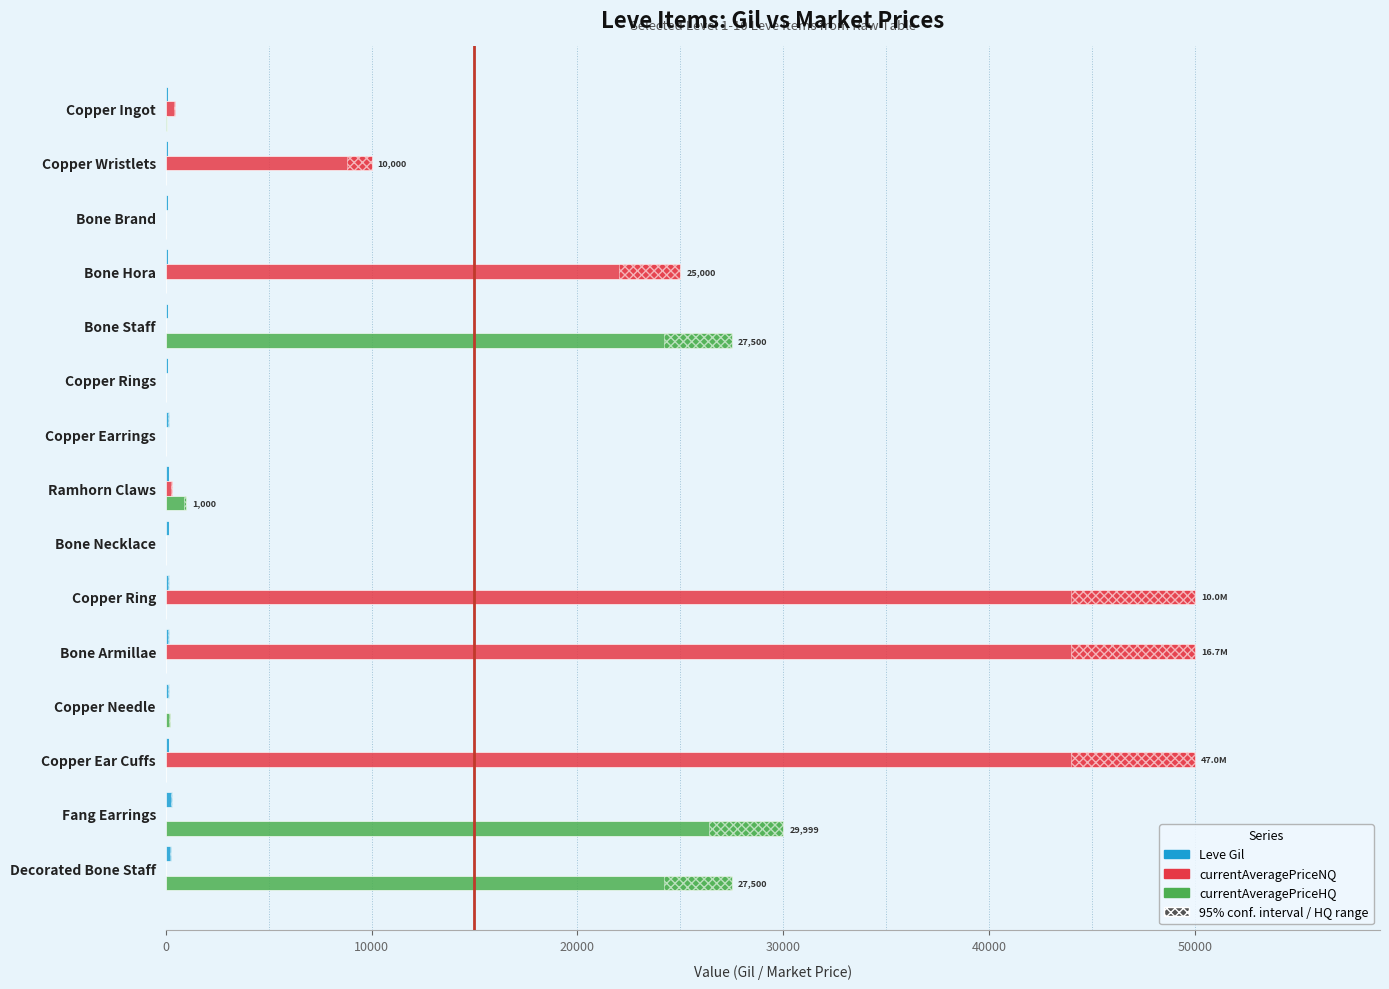

Is it true that currentAveragePriceNQ equals 50000.0 at Copper Ring?

True